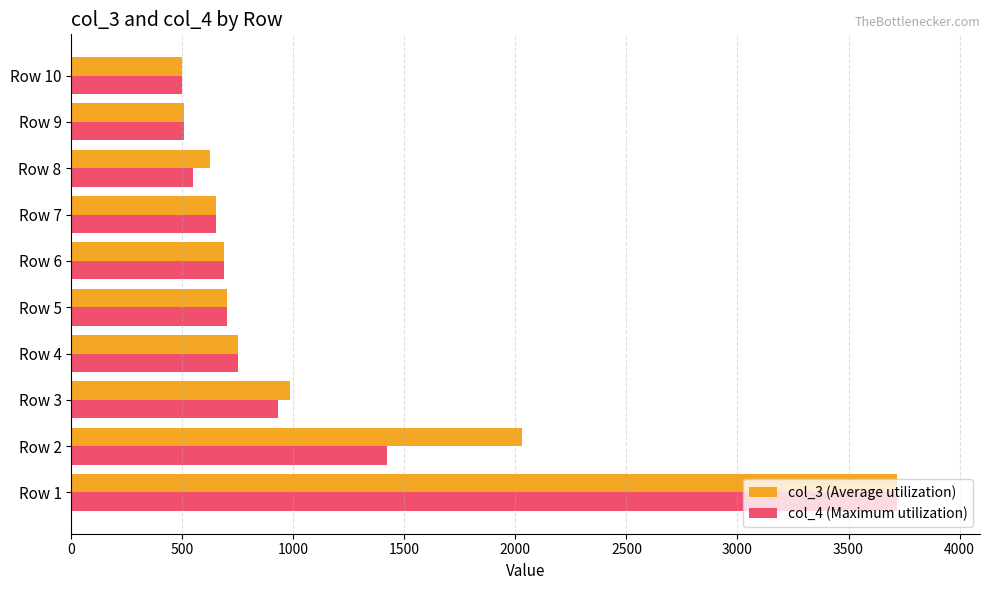

Between Row 3 and Row 10, which series saw the biggest shift?

col_3 (Average utilization)